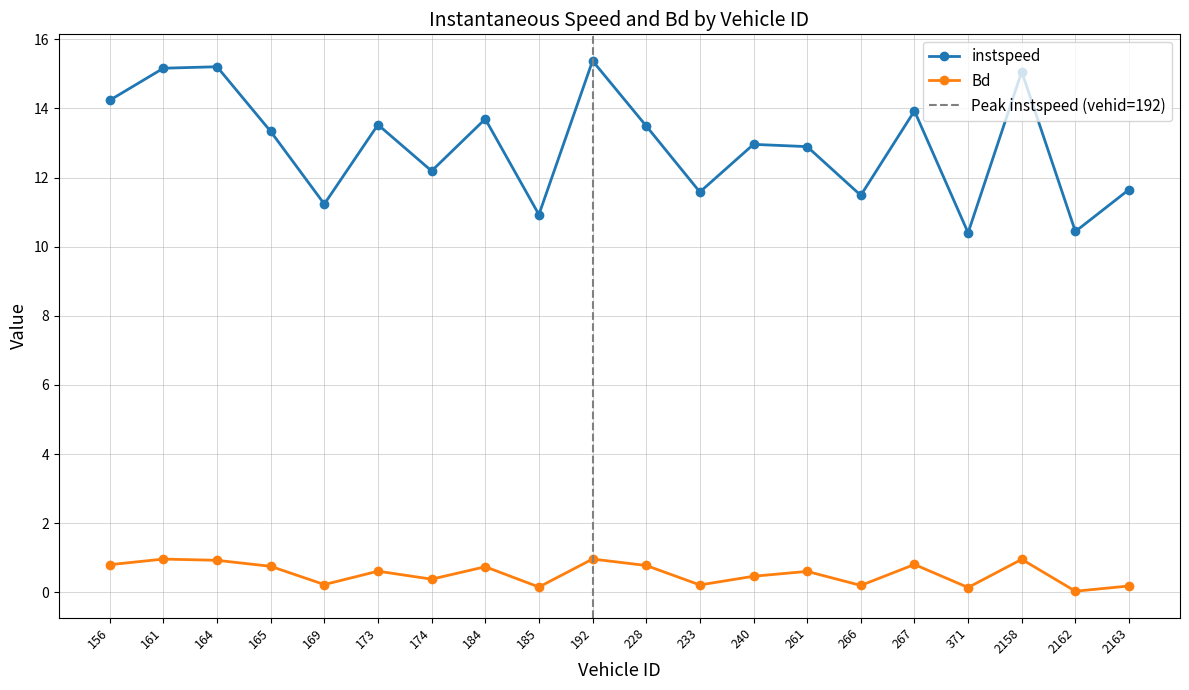

Reading left to right, extract all data points from this chart.

instspeed: 14.2	15.2	15.2	13.3	11.2	13.5	12.2	13.7	10.9	15.4	13.5	11.6	13.0	12.9	11.5	13.9	10.4	15.1	10.4	11.7
Bd: 0.8	1.0	0.9	0.8	0.2	0.6	0.4	0.7	0.2	1.0	0.8	0.2	0.5	0.6	0.2	0.8	0.1	1.0	0.0	0.2